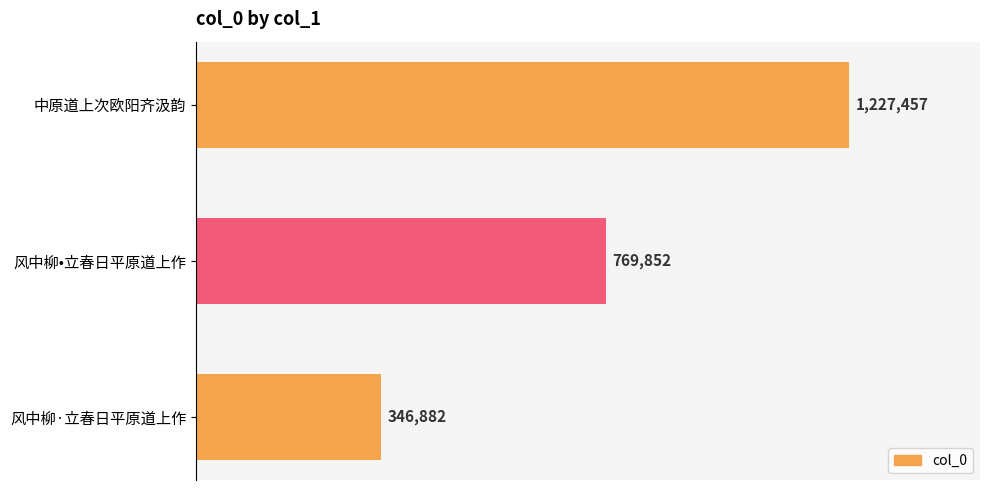

Does the chart contain any negative values?

No